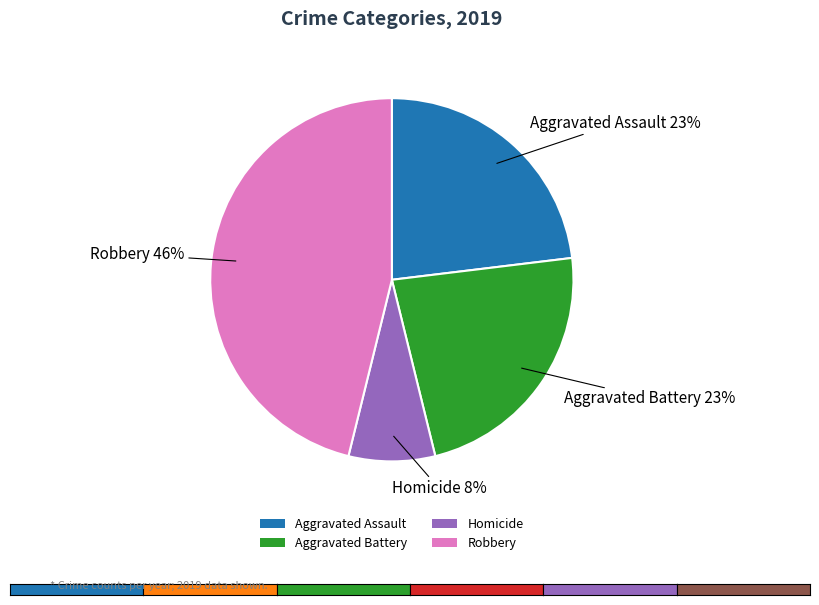

Approximately how many times larger is the value at Homicide compared to Aggravated Assault?

0.3